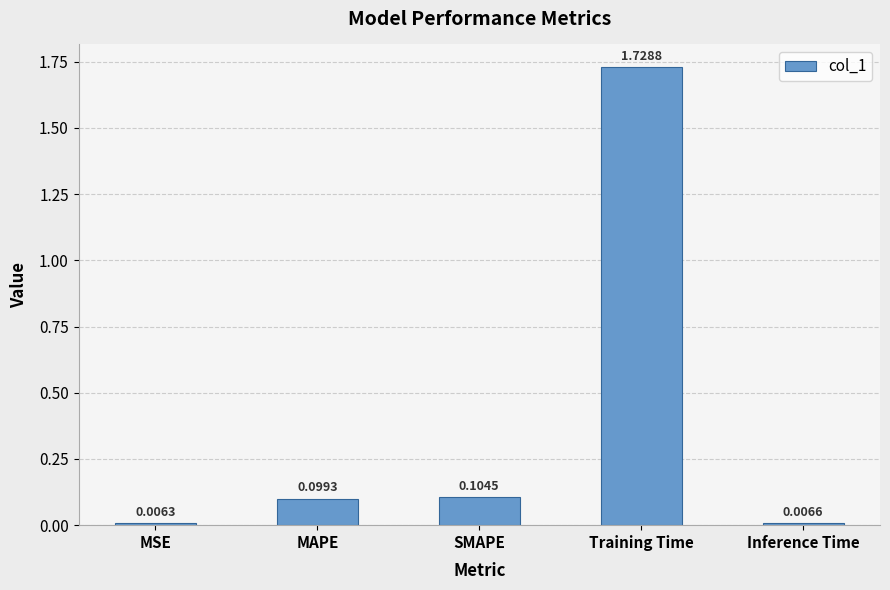

What is the average value?

0.4